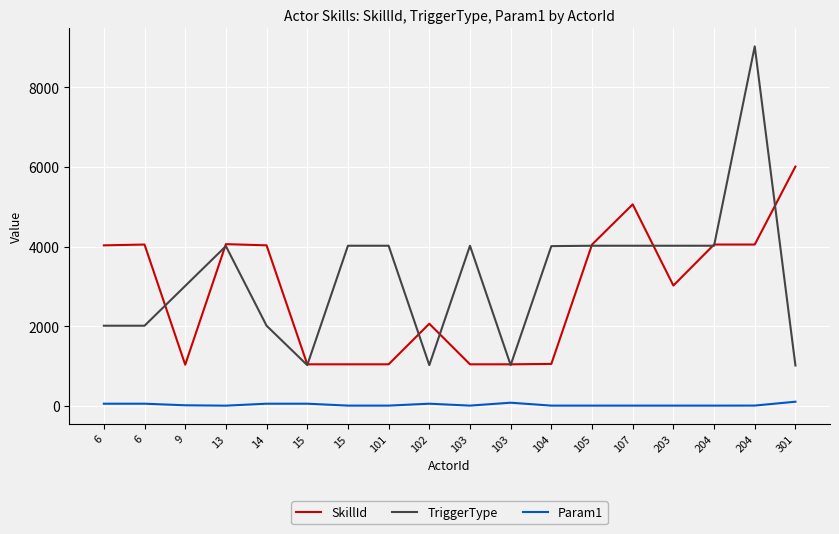

What is the difference between the SkillId values at 103 and 105?

3010